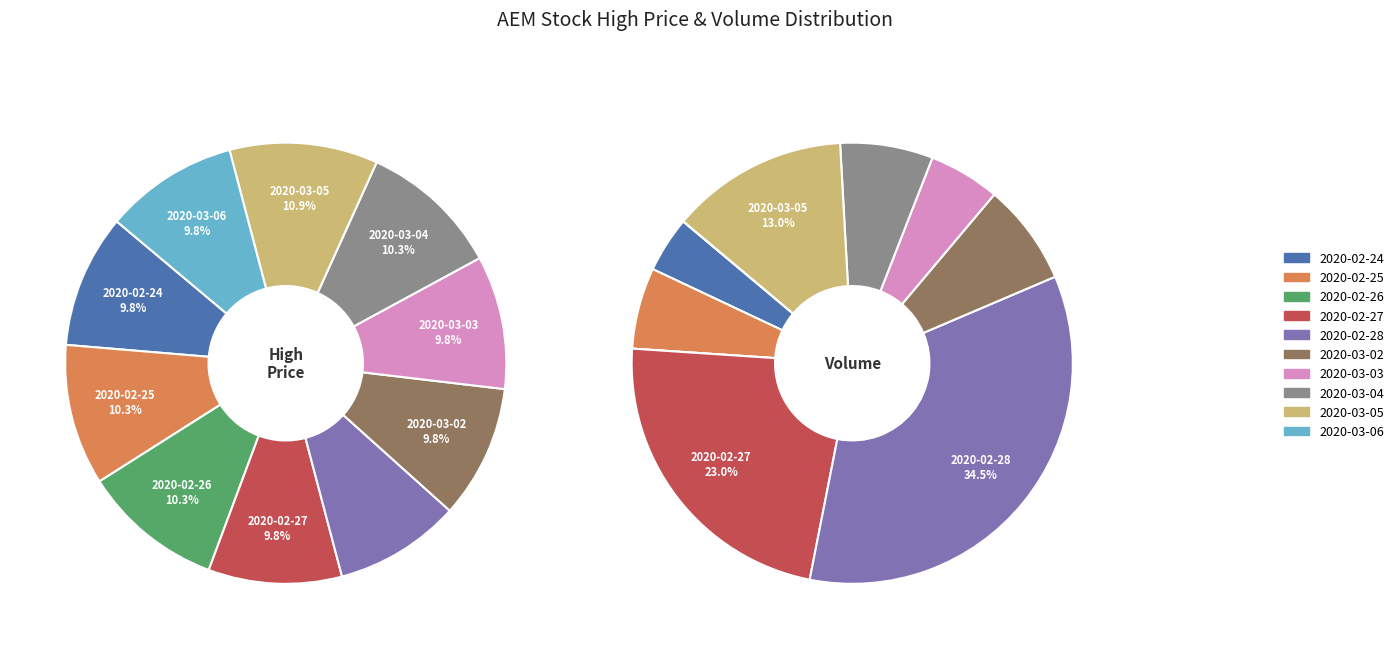

Rank the series by their average value, from lowest to highest.

high, vol